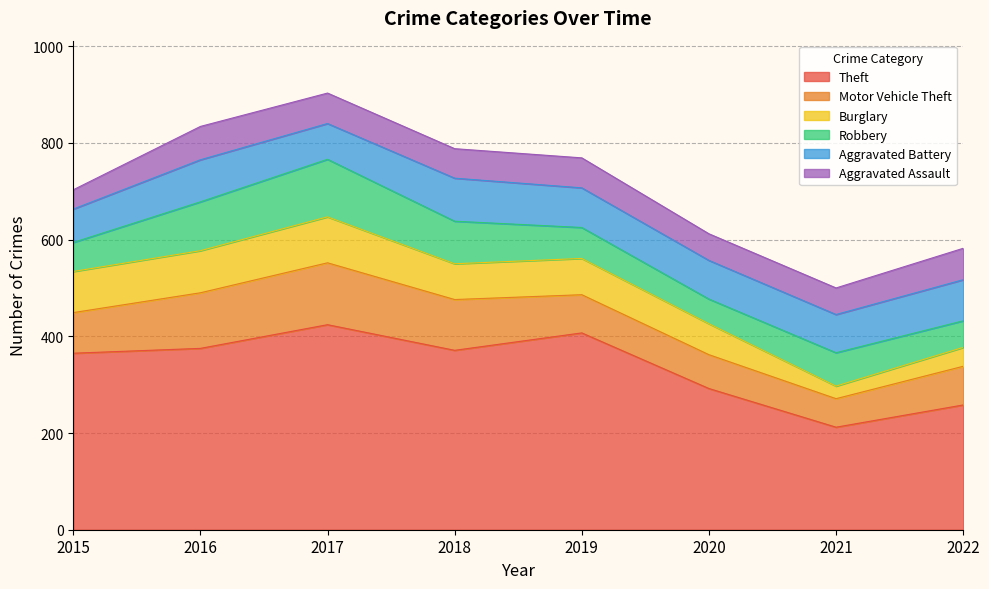

What is the total value across all series at 2018?

788